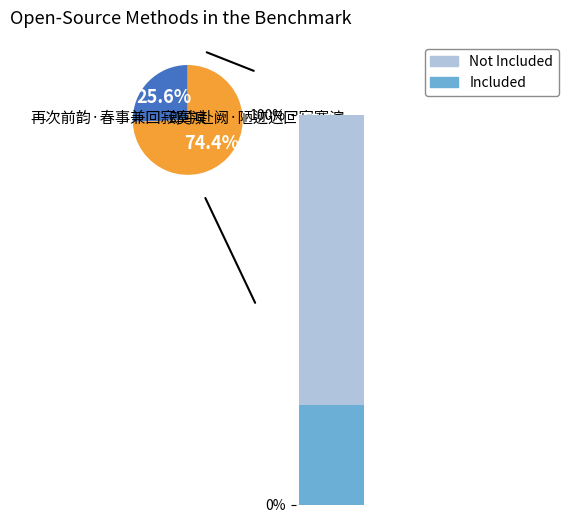

Is 再次前韵·春事兼回寂寞滨 the majority of the pie?

No